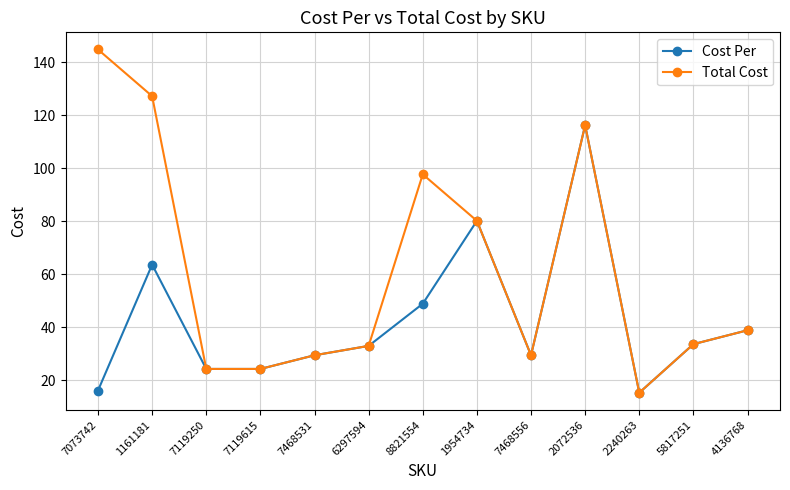

What is the difference between the maximum and minimum values in the Cost Per series?

101.0